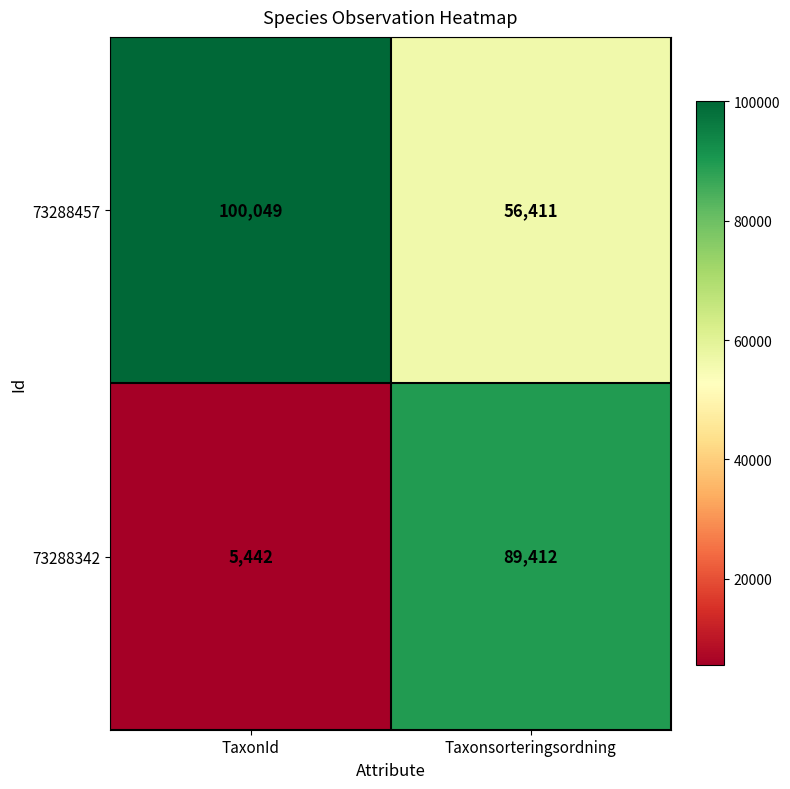

What is the difference between the 73288457 values at Taxonsorteringsordning and TaxonId?

43638